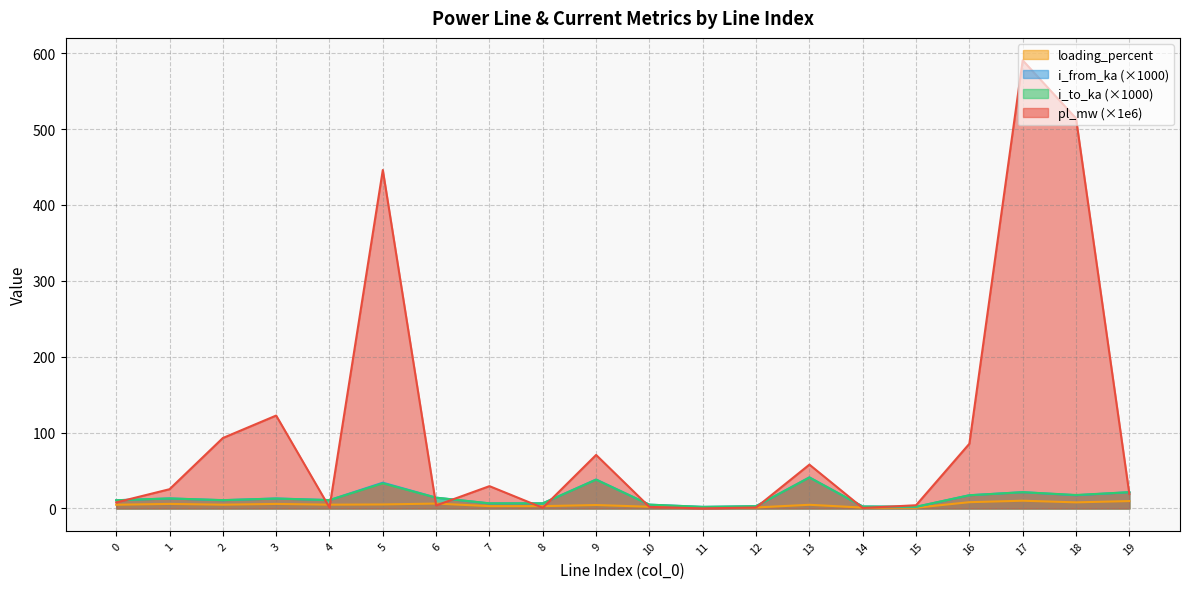

Reading left to right, list all the values displayed in this chart.

pl_mw: 8.0	25.4	92.9	122.5	1.3	446.0	4.0	29.4	0.9	70.6	2.1	0.1	1.3	57.8	0.7	4.3	85.3	590.6	514.1	19.1
i_from_ka: 10.9	13.2	10.9	13.2	11.0	34.0	14.3	6.7	6.8	38.2	5.0	2.1	3.0	41.0	2.6	2.1	17.4	21.5	17.4	21.5
i_to_ka: 10.9	13.2	11.0	13.1	11.0	33.2	14.3	6.8	6.8	38.0	5.1	2.1	3.1	40.9	2.6	2.3	17.4	21.5	17.8	21.5
loading_percent: 4.9	6.0	5.0	6.0	5.0	5.3	6.5	3.1	3.1	4.5	2.3	1.0	1.4	4.9	1.2	1.0	8.3	10.2	8.1	9.8